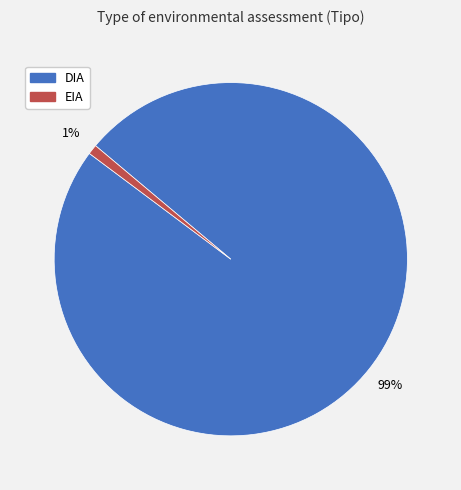

To the nearest percent, what is the difference between the DIA and EIA slice percentages?

98%